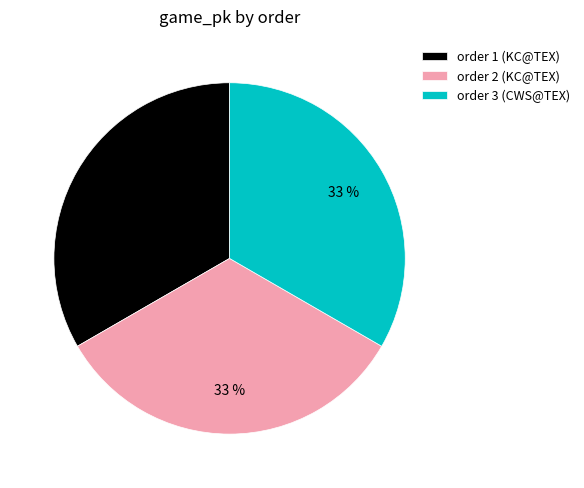

Is it true that order 3 (CWS@TEX) is 21% of the pie?

False